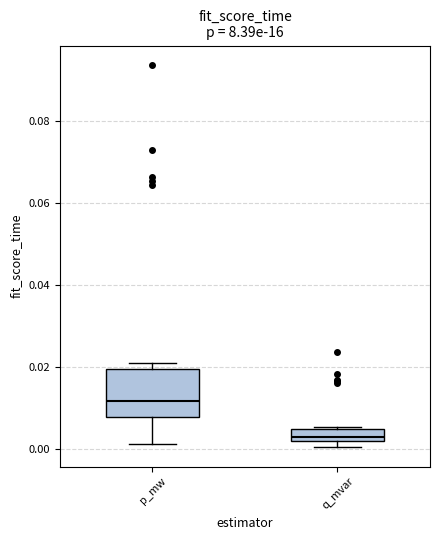

Which box has the highest median line?

p_mw